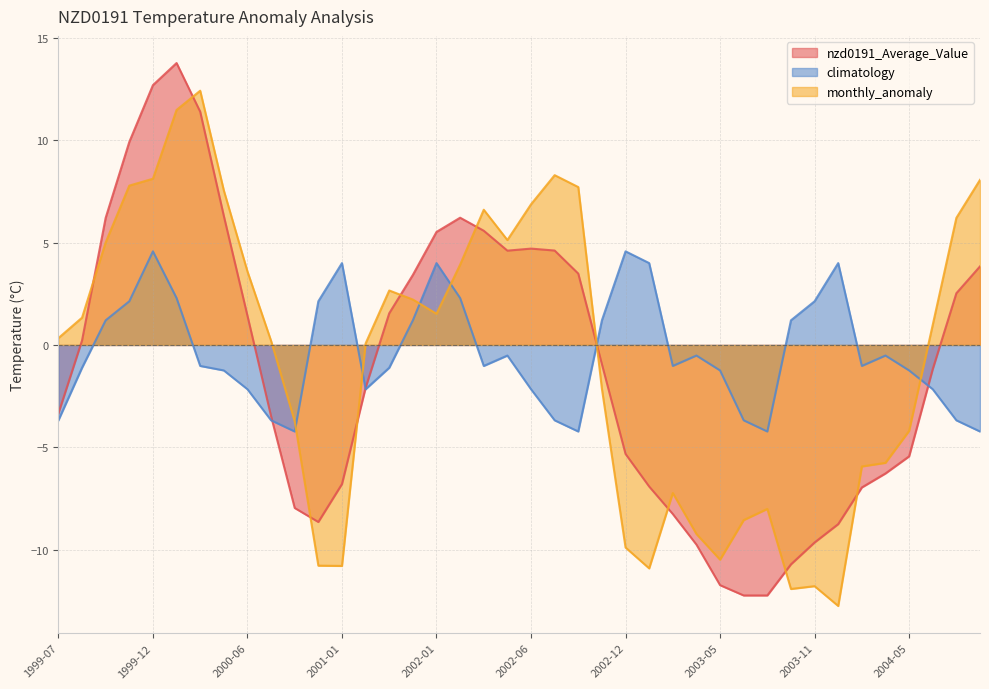

What is the minimum value shown in the chart?

-12.8